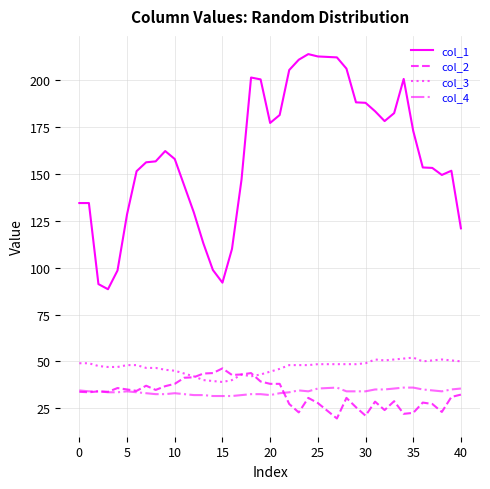

What is the sum of all col_4 values?

1348.0